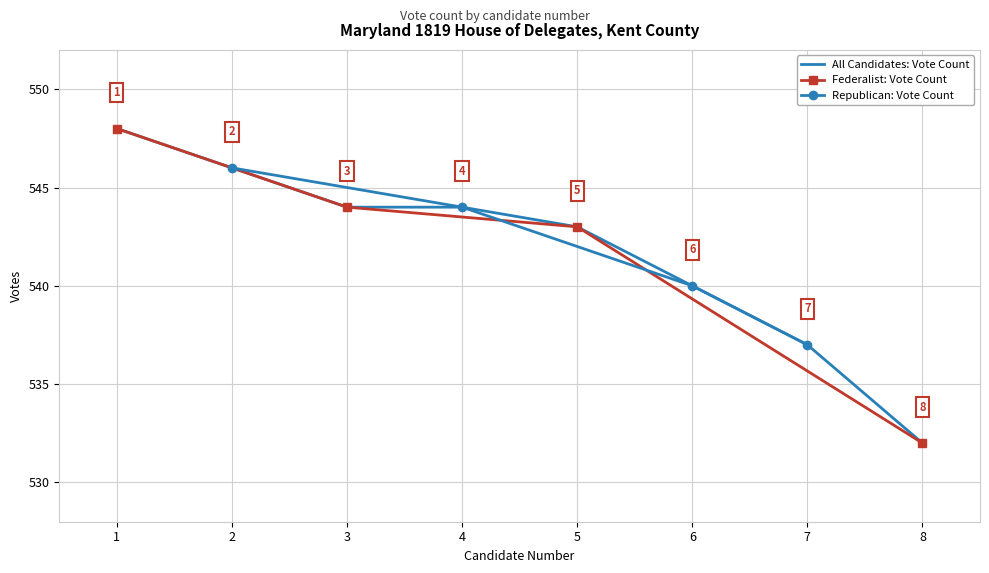

List the labels in order of value, largest first.

1, 2, 3, 4, 5, 6, 7, 8